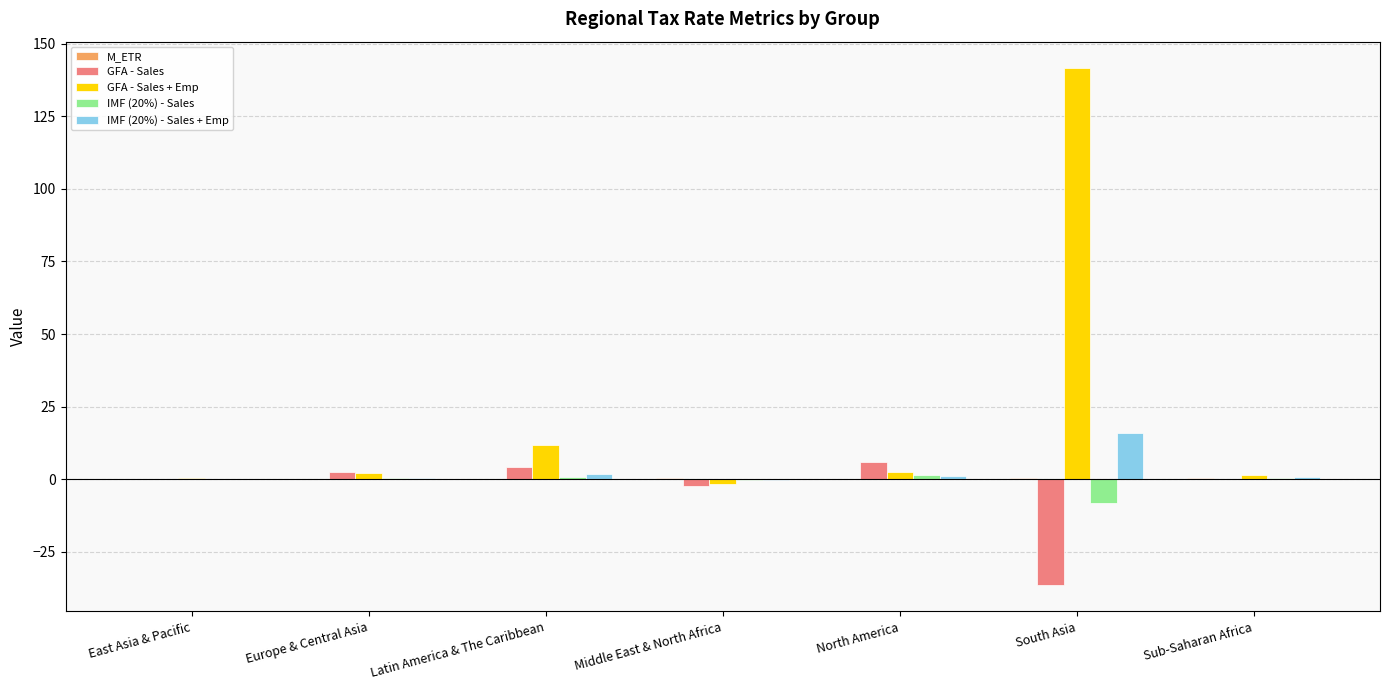

Between North America and South Asia, which series saw the biggest shift?

GFA - Sales + Emp